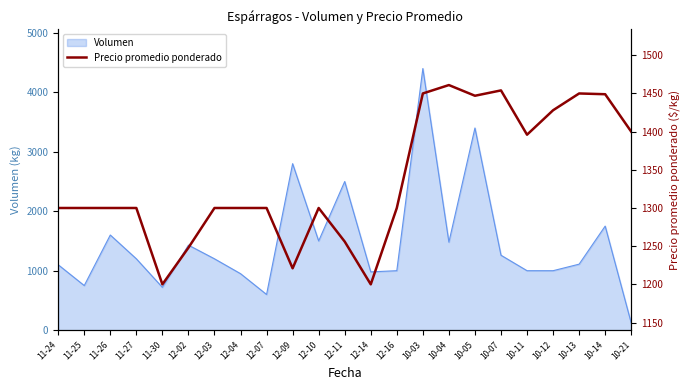

The value of Volumen at 10-11 is 676. True or false?

False